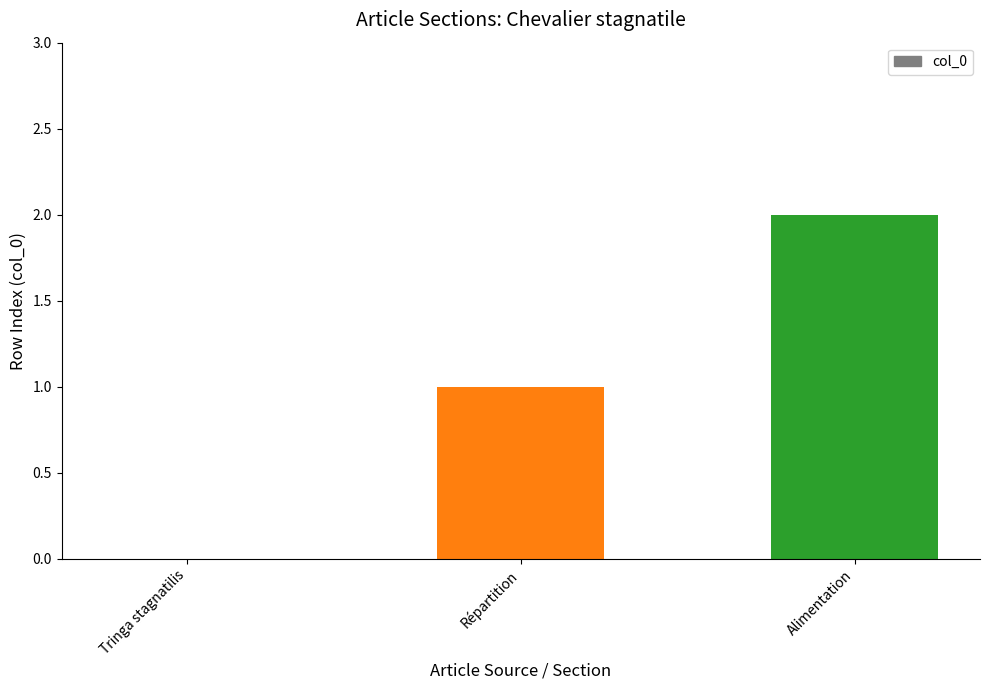

What is the maximum value shown in the chart?

2